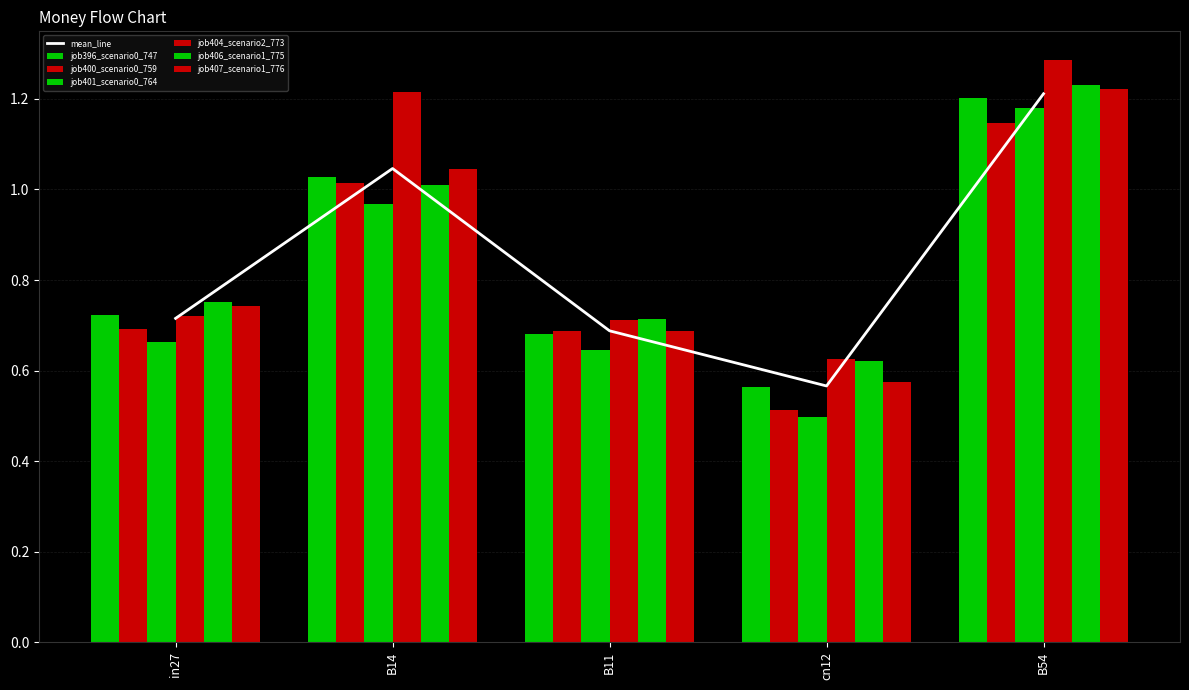

What is the sum of the job406_scenario1_775 values at B11 and cn12?

1.3